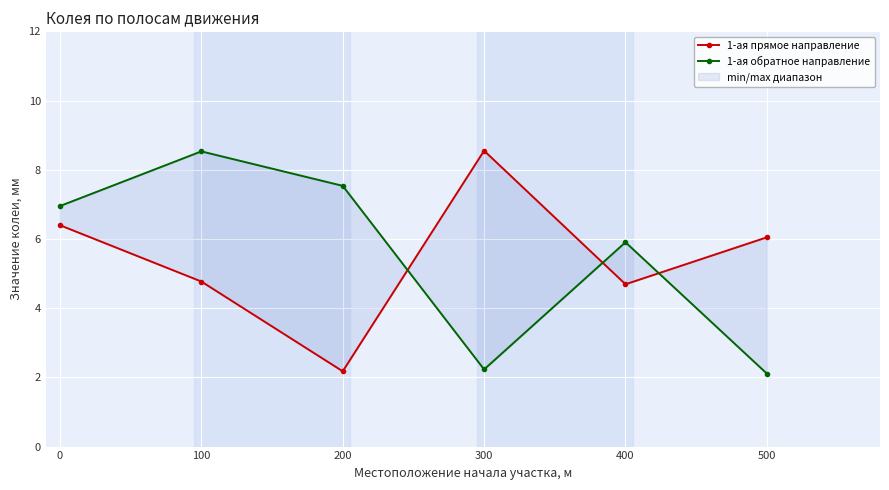

Which has a higher value, 100 or 300?

300